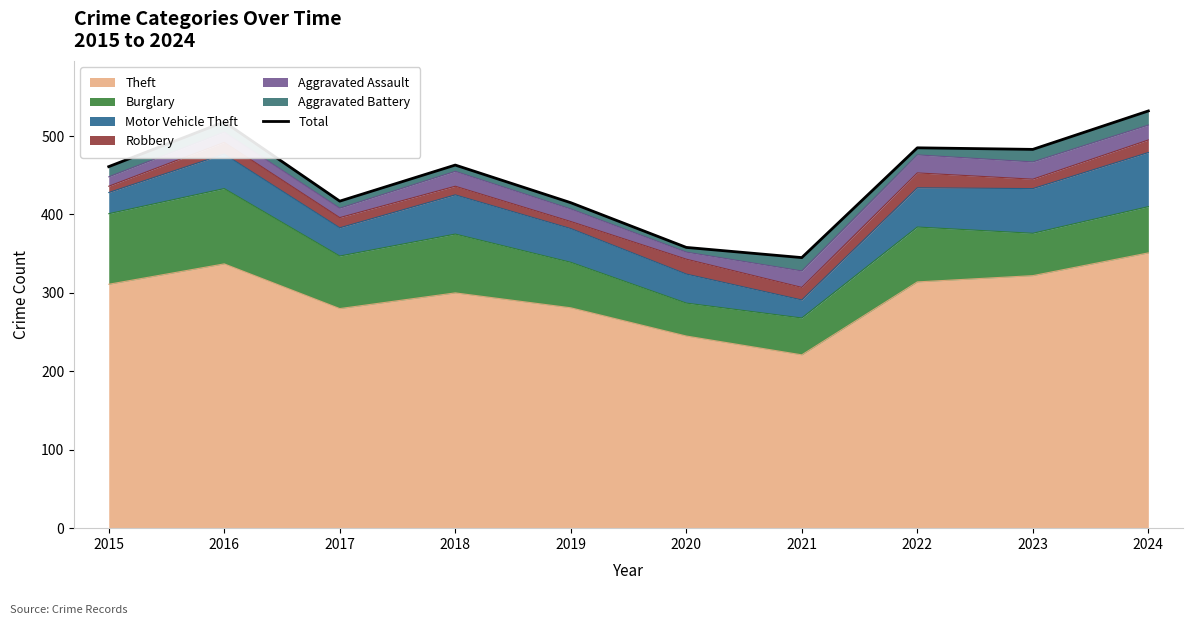

What is the minimum value shown in the chart?

345